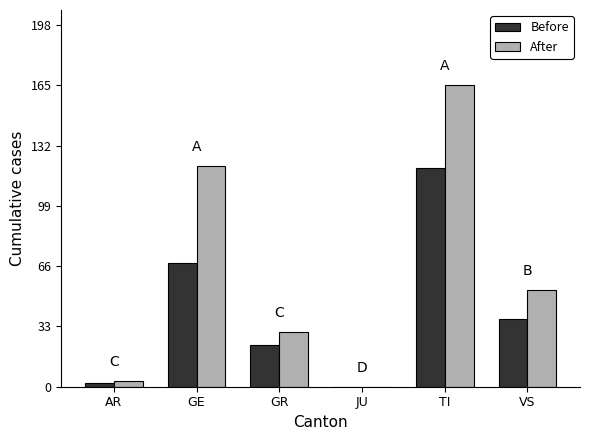

Which series has the largest total across all categories?

After